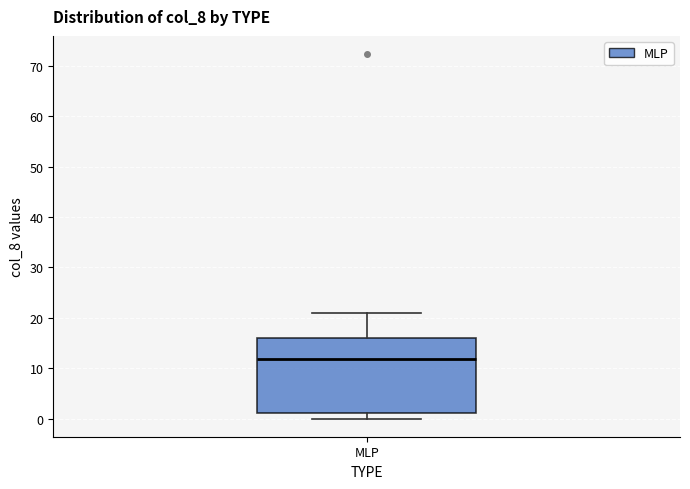

Read this box plot against the y-axis: the position of the median line, the range covered by the box, and the ends of both whiskers. The values are not printed on the chart, so give them approximately, as read against the axis.

median 12, box 1 to 16, whiskers 0 to 21